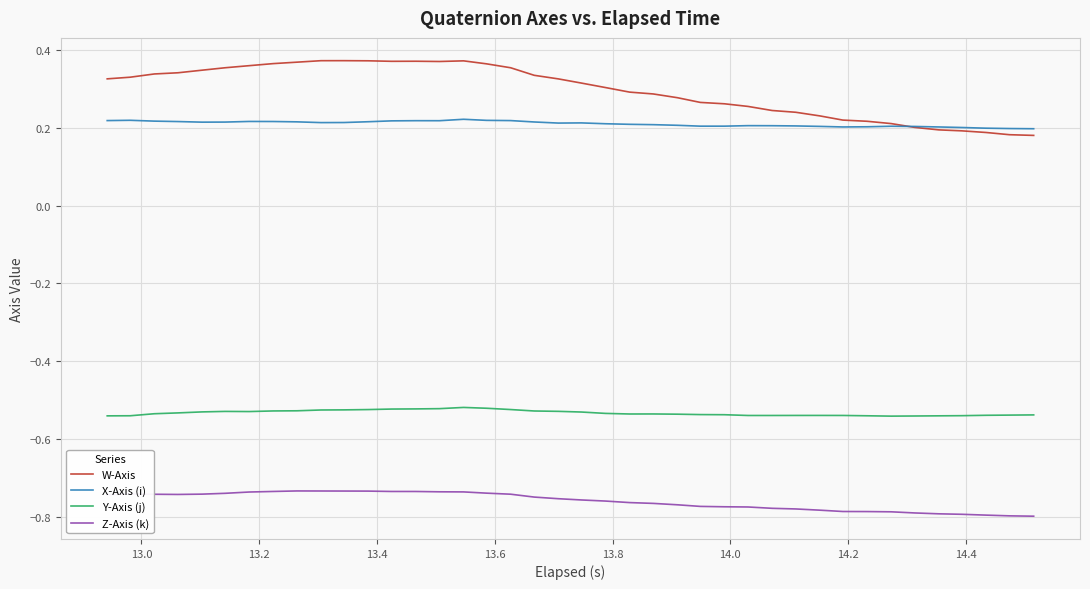

True or false: Y-Axis (j) and X-Axis (i) cross at least once.

False